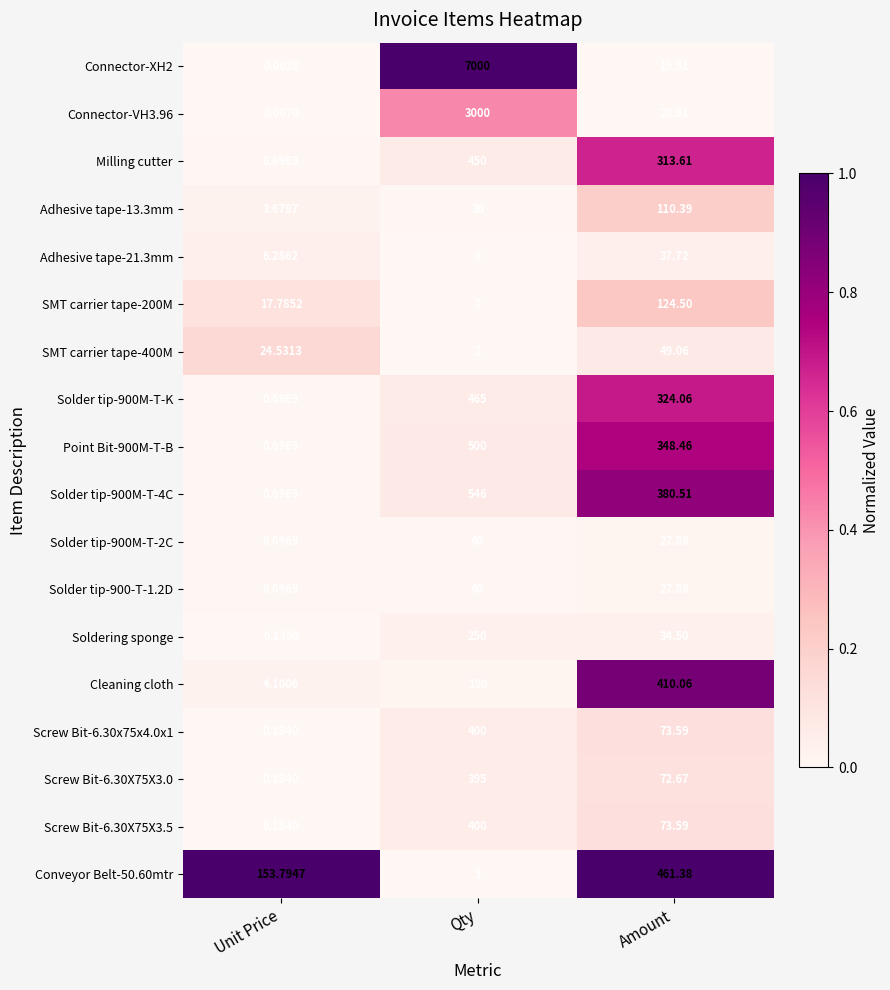

What is the difference between the highest and lowest values at Amount?

441.9